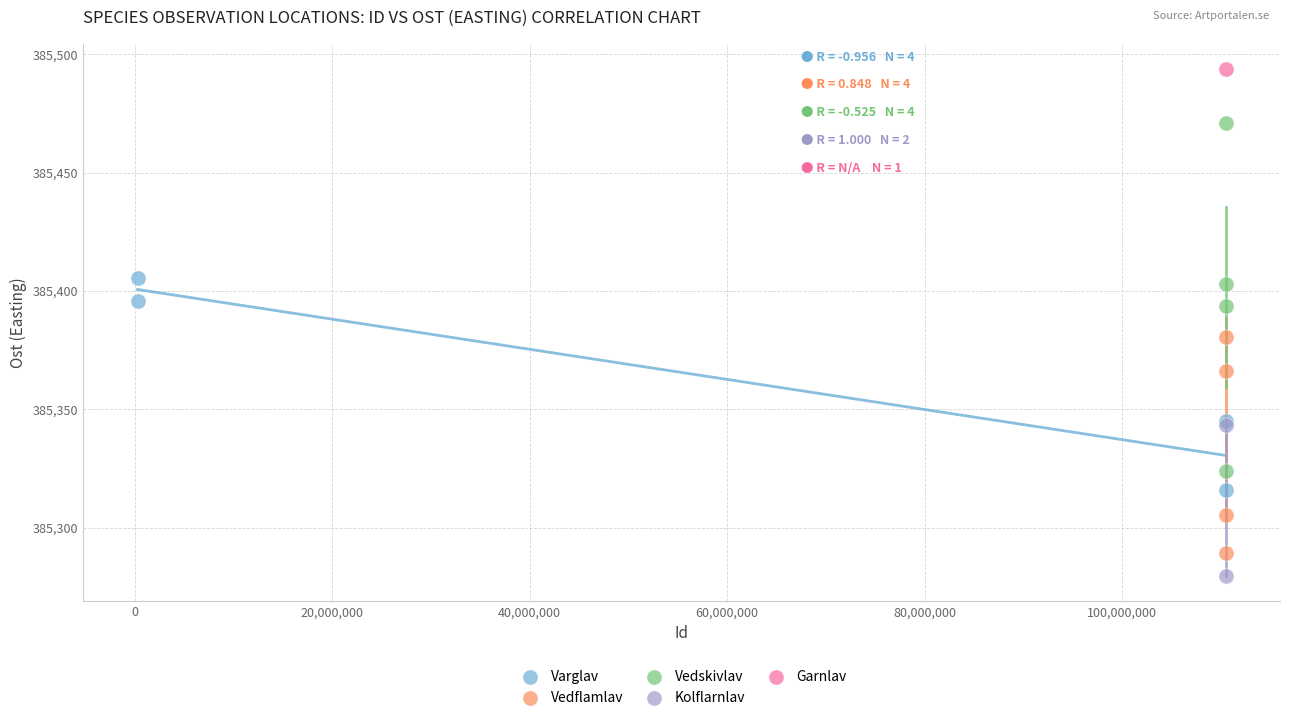

What are all the series names shown in the legend?

Varglav, Vedflamlav, Vedskivlav, Kolflarnlav, Garnlav